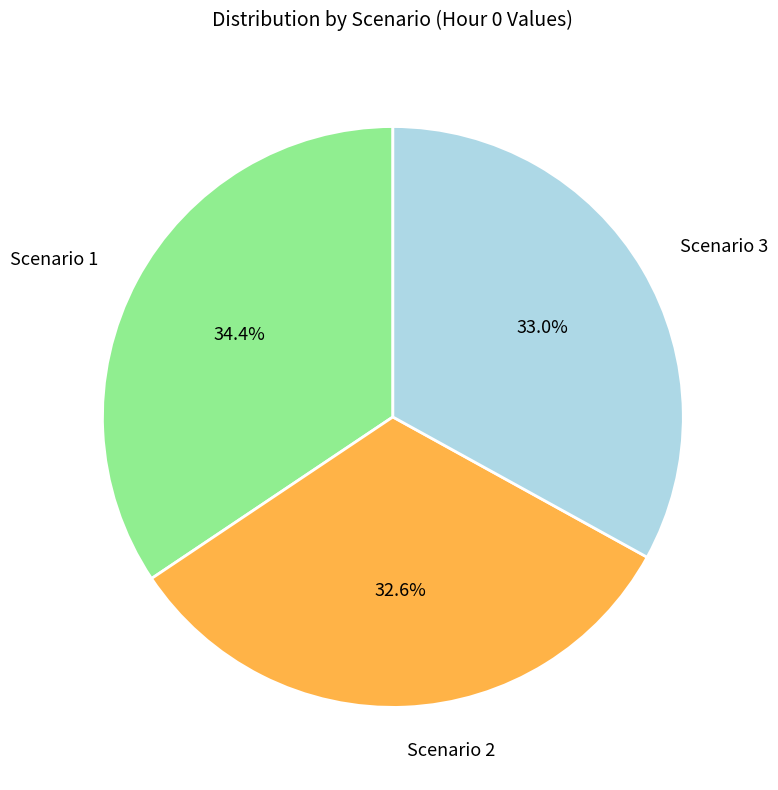

Which slice is the largest?

Scenario 1